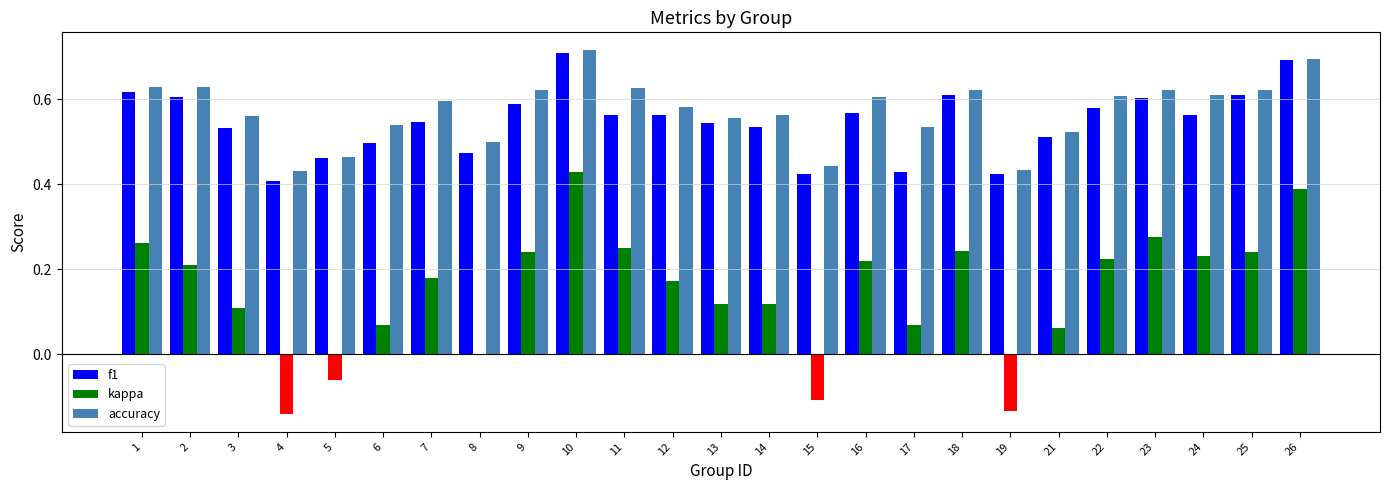

What is the sum of the accuracy values at 6 and 4?

1.0